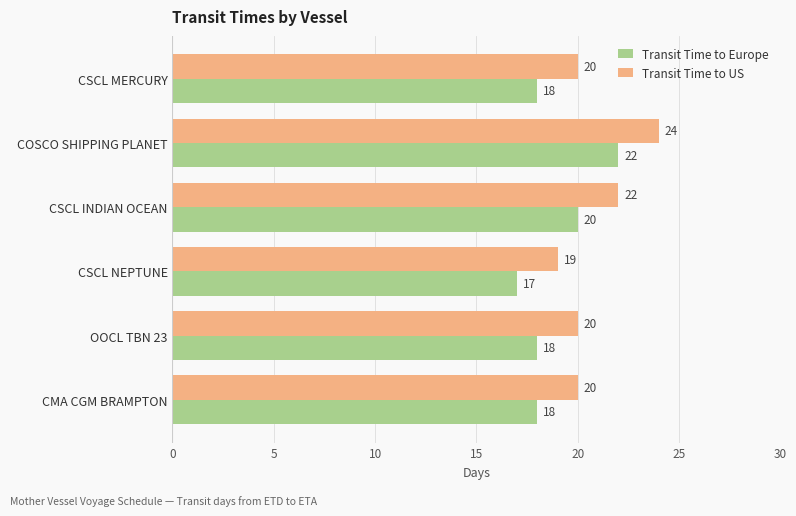

What is the sum of the Transit Time to Europe values at CSCL MERCURY and CSCL NEPTUNE?

35